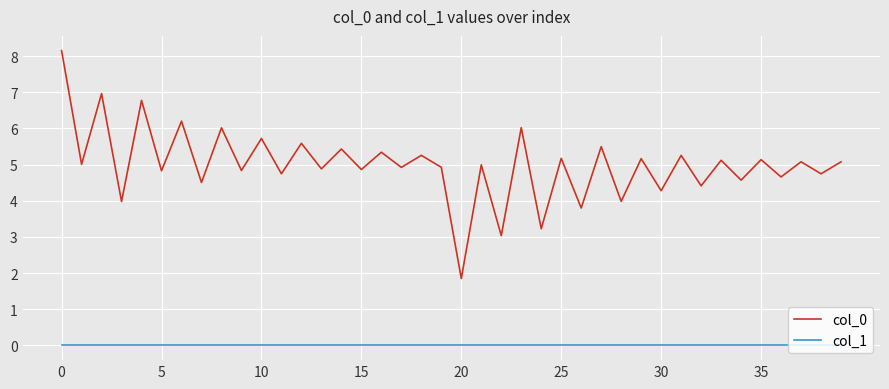

True or false: col_0 and col_1 cross at least once.

False